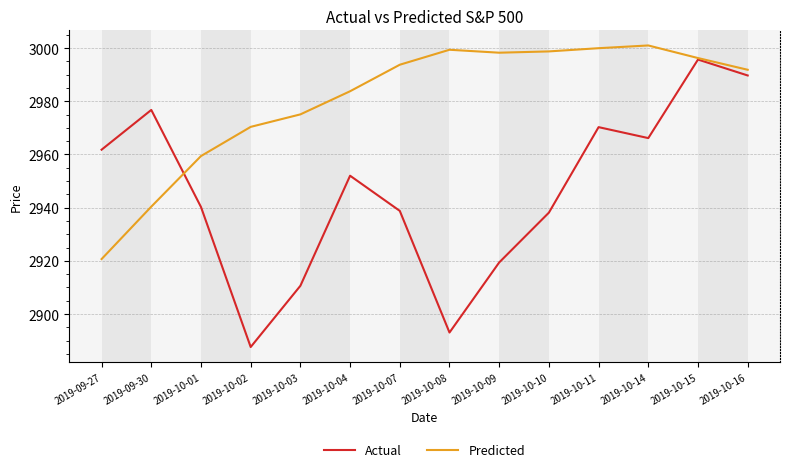

What is the approximate value of Actual at 2019-10-16?

2989.7